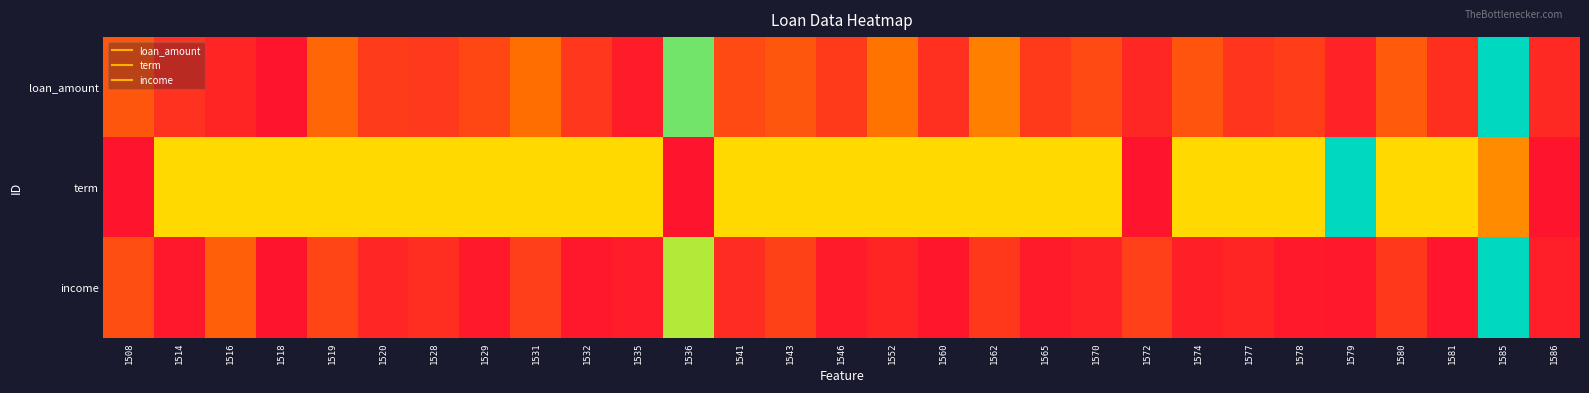

At which category does the chart reach its minimum across all series?

1518